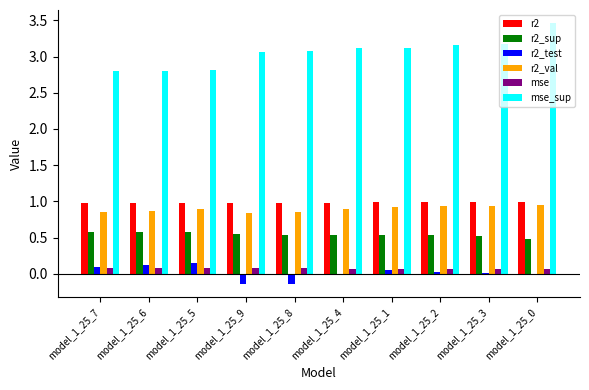

What is the greatest value displayed?

3.5